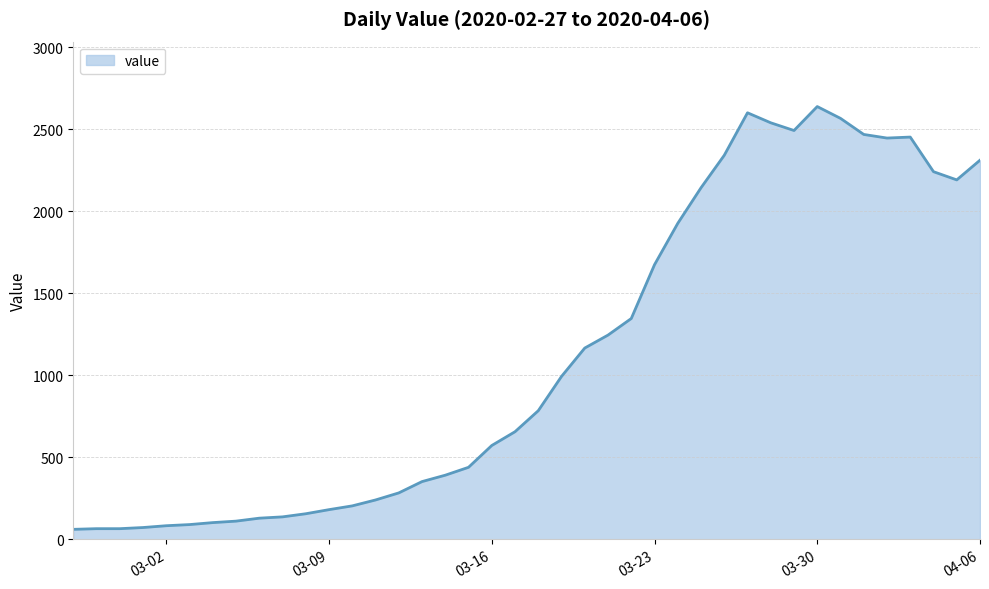

What is the difference between the maximum and minimum values?

2577